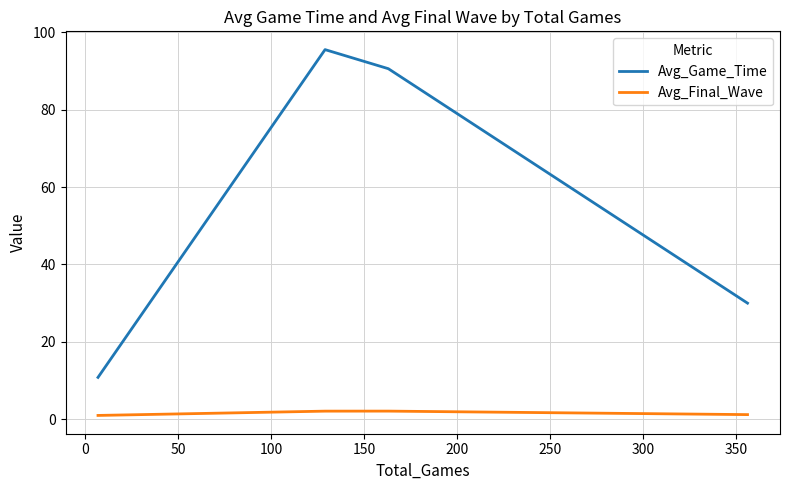

Rank the series by their average value, from lowest to highest.

Avg_Final_Wave, Avg_Game_Time